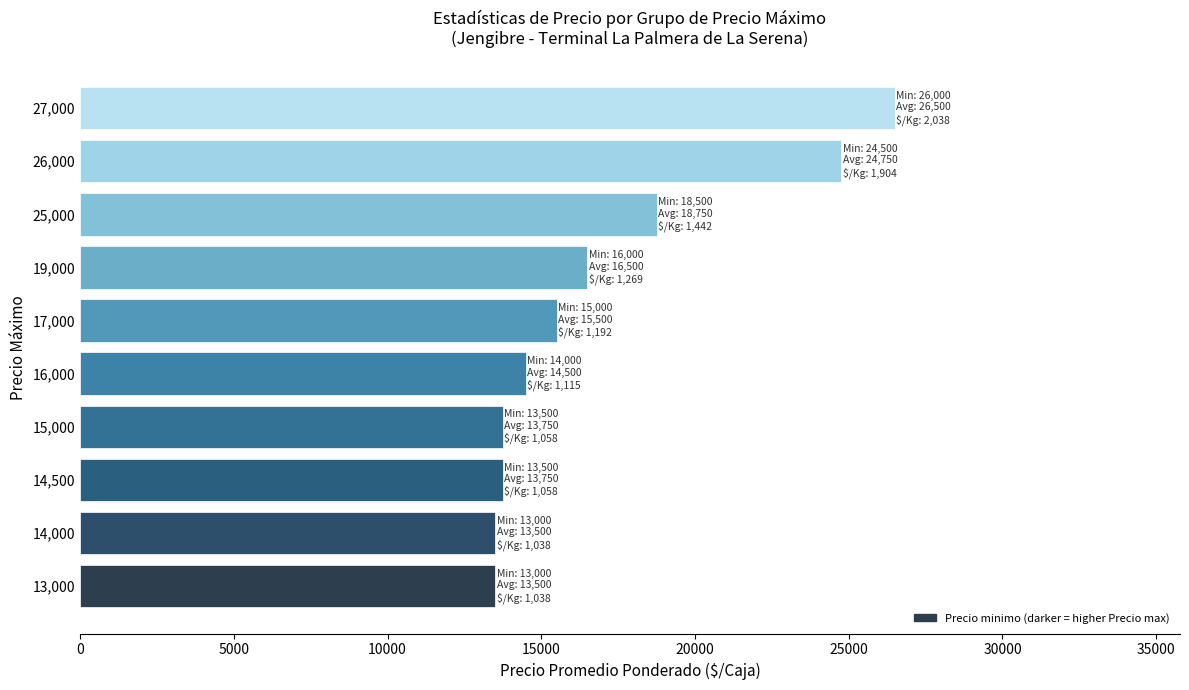

What is the average value?

17100